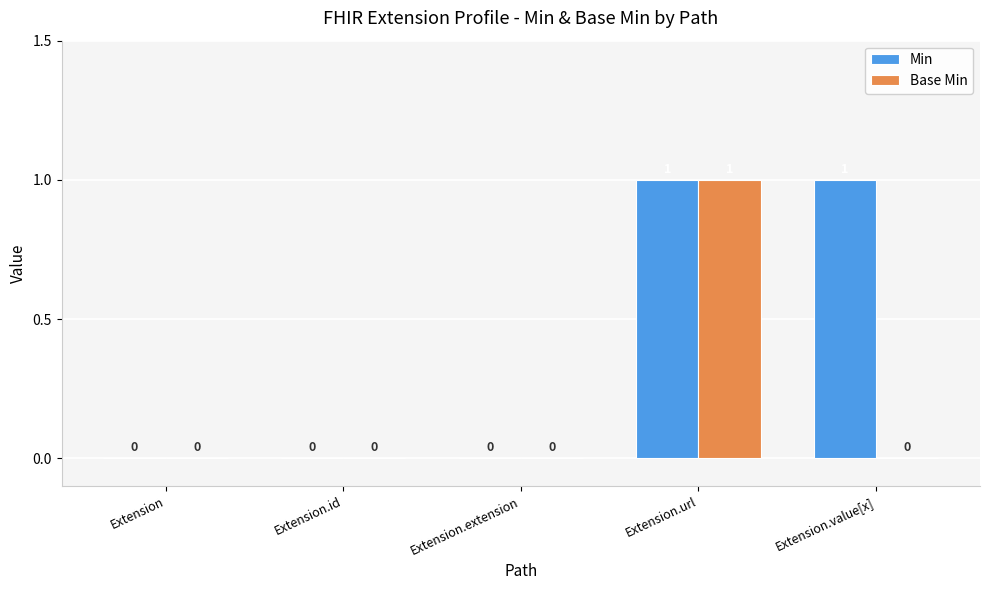

How many Min values are between 0 and 1?

5